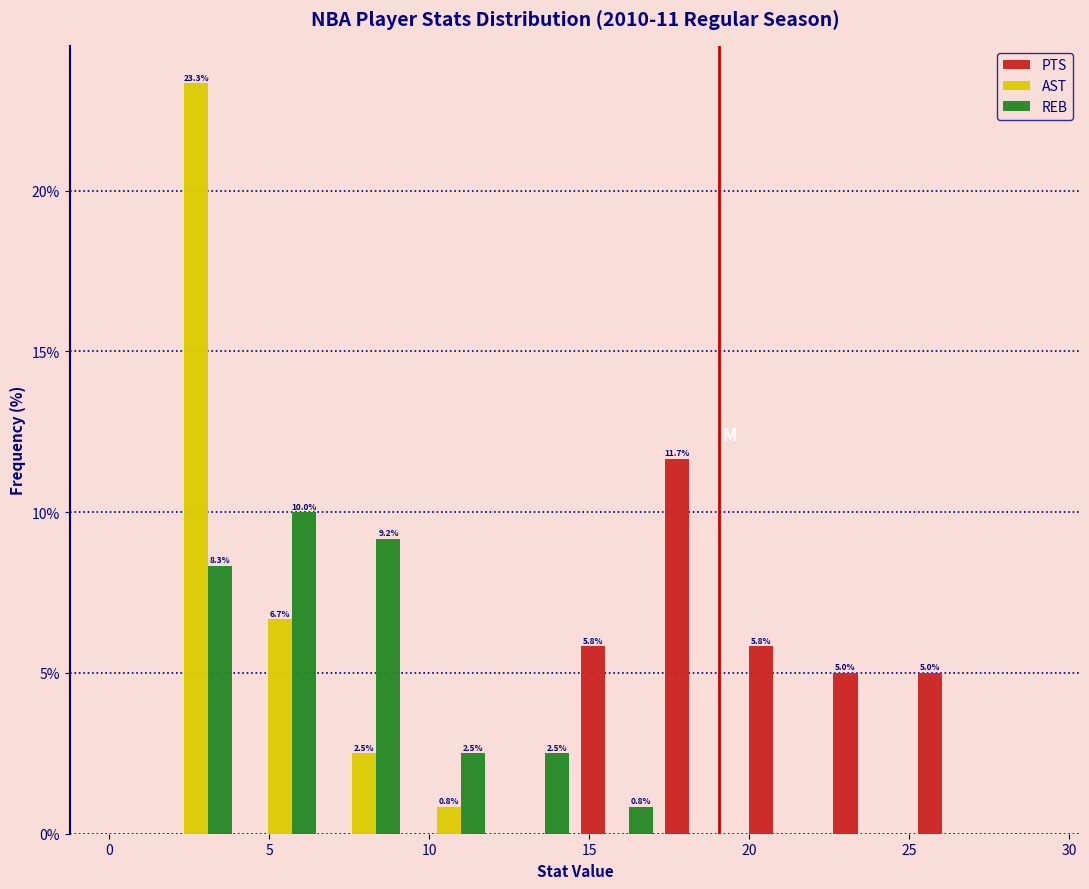

In the PTS series, which range on the x-axis has the tallest bar?

17.0 to 20.0